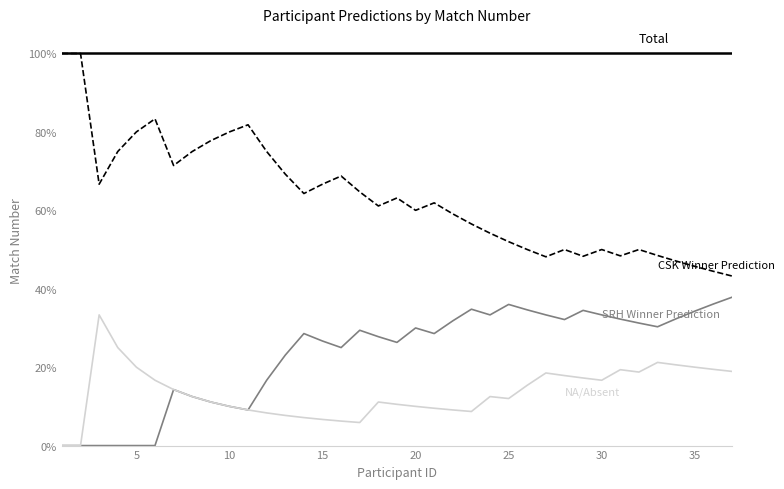

What is the greatest value displayed?

100.0